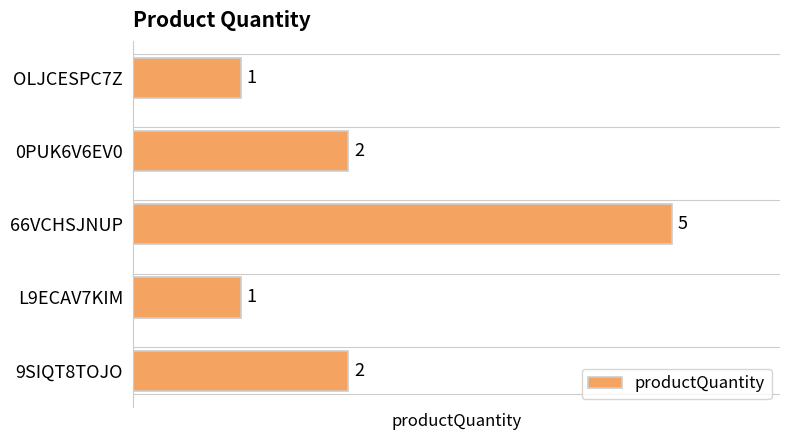

The value at L9ECAV7KIM is 1. True or false?

True